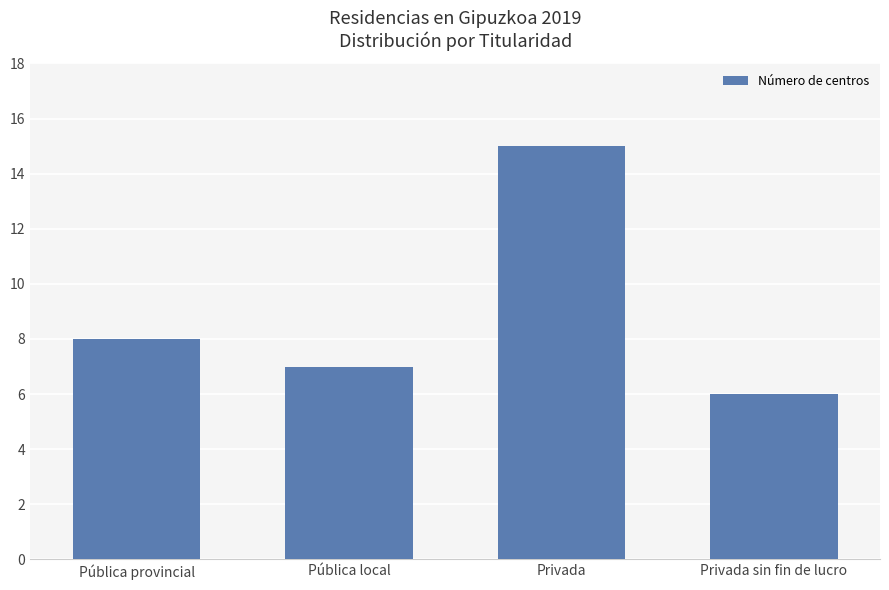

Read the value at Privada sin fin de lucro.

6